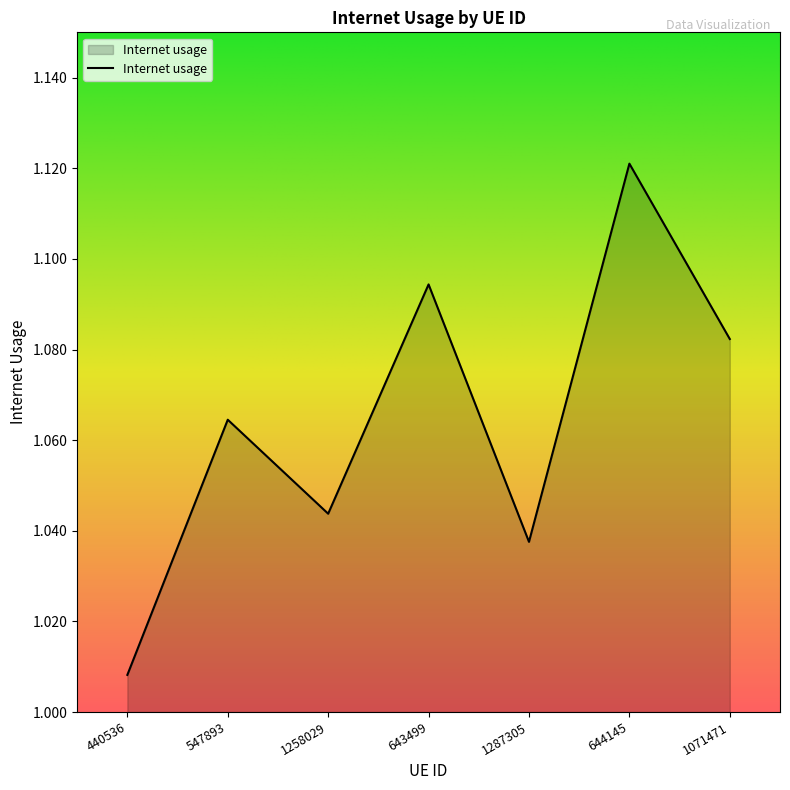

True or false: there are more than 2 points higher than both neighbors.

True